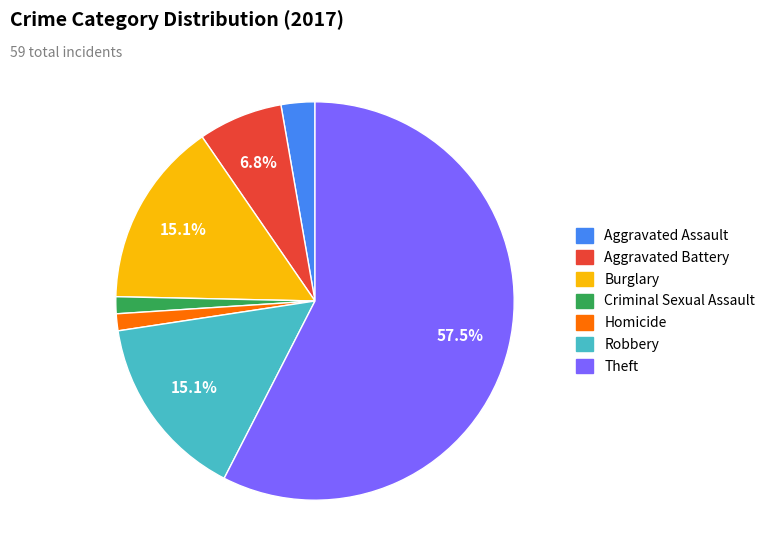

Is there a majority slice in this chart?

Yes